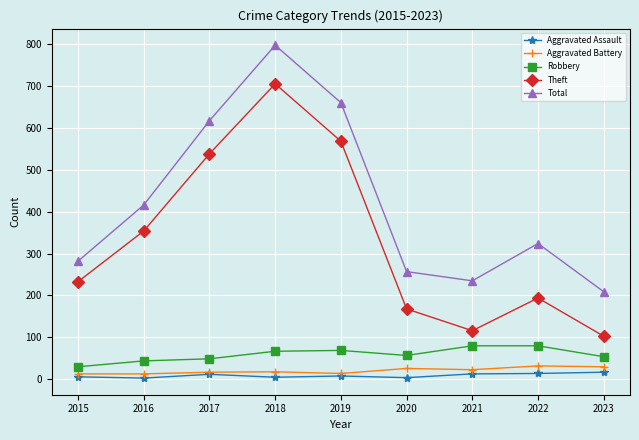

What is the sum of the Theft values at 2018 and 2015?

938